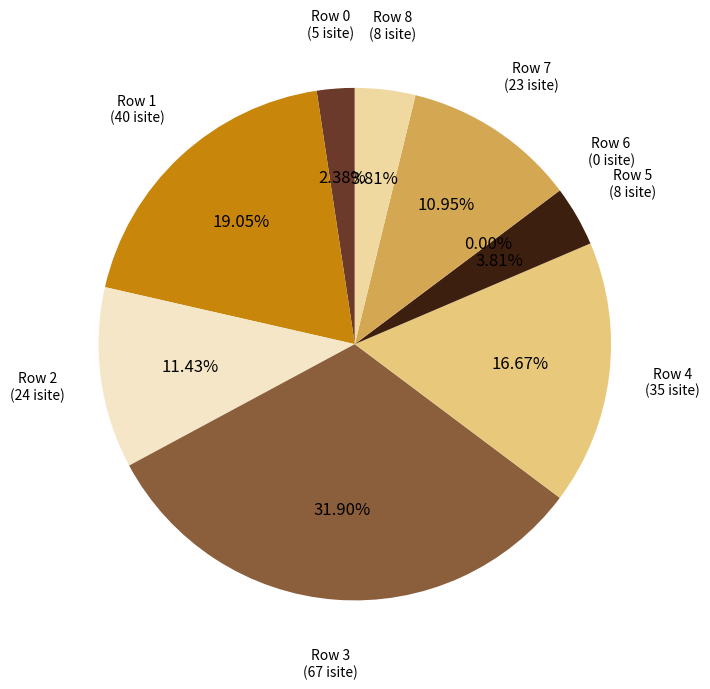

Does 3 represent more than half of the total?

No